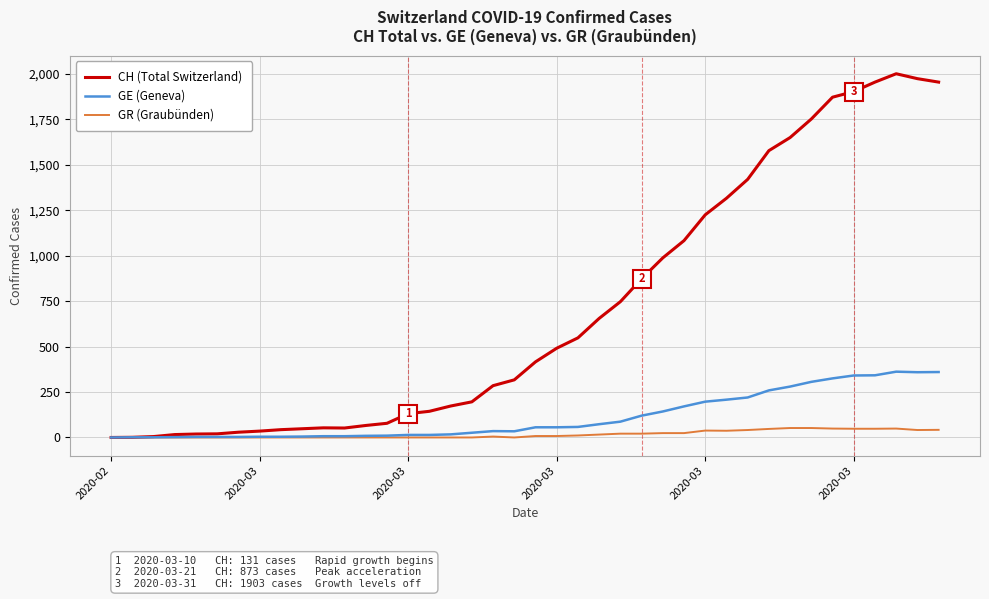

How many lines are shown in the chart?

3